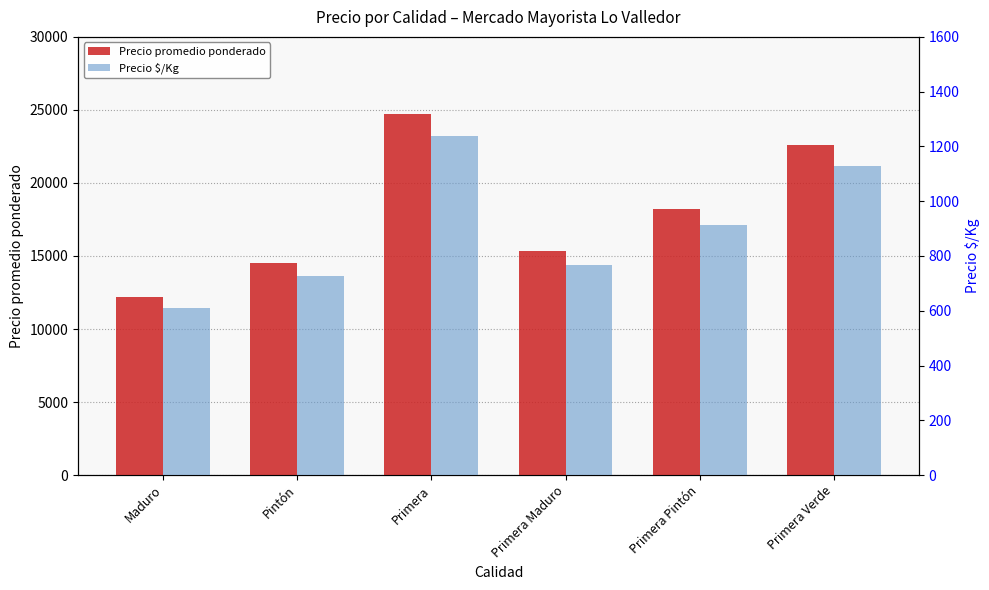

List the series in order of their peak value, highest first.

Precio promedio ponderado, Precio $/Kg